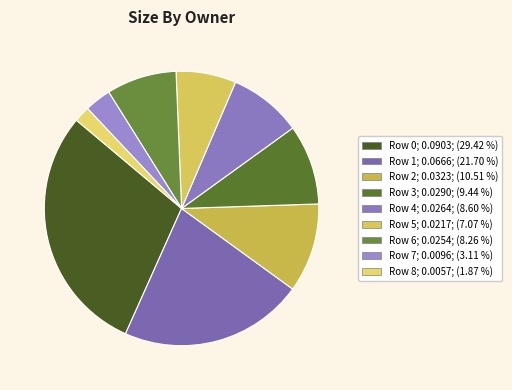

How many segments does this pie chart have?

9